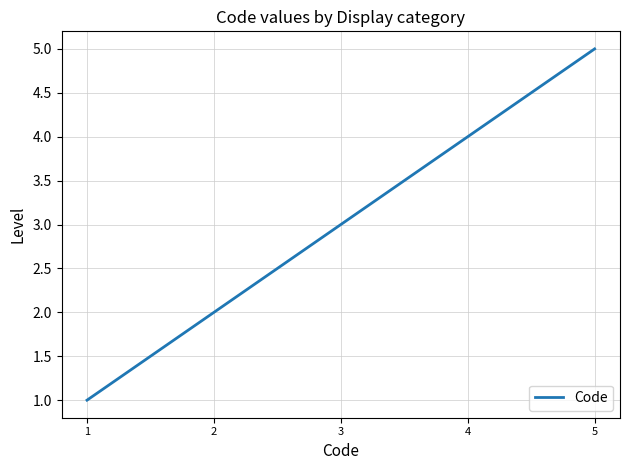

Which has a higher value, 2 or 3?

3